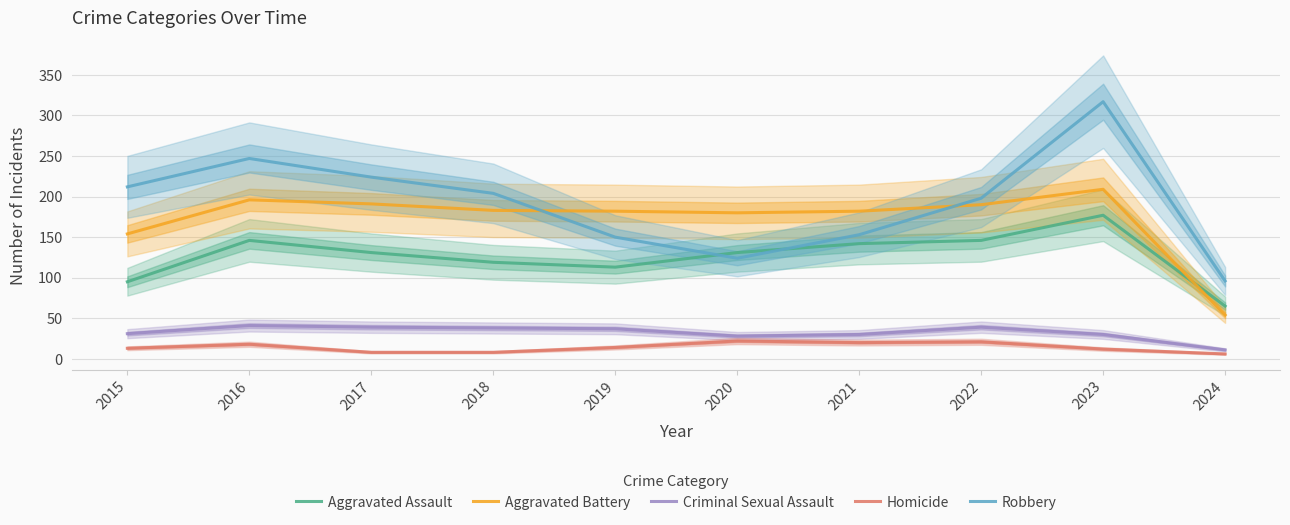

What is the lowest value of the Robbery series?

96